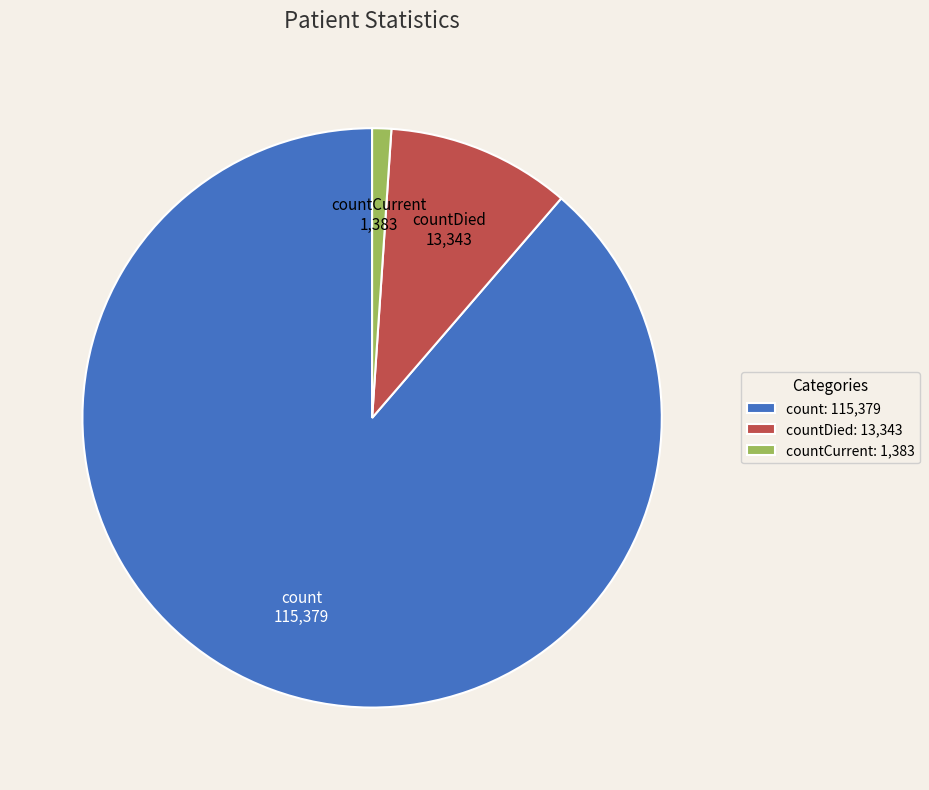

Which slice is the smallest?

countCurrent